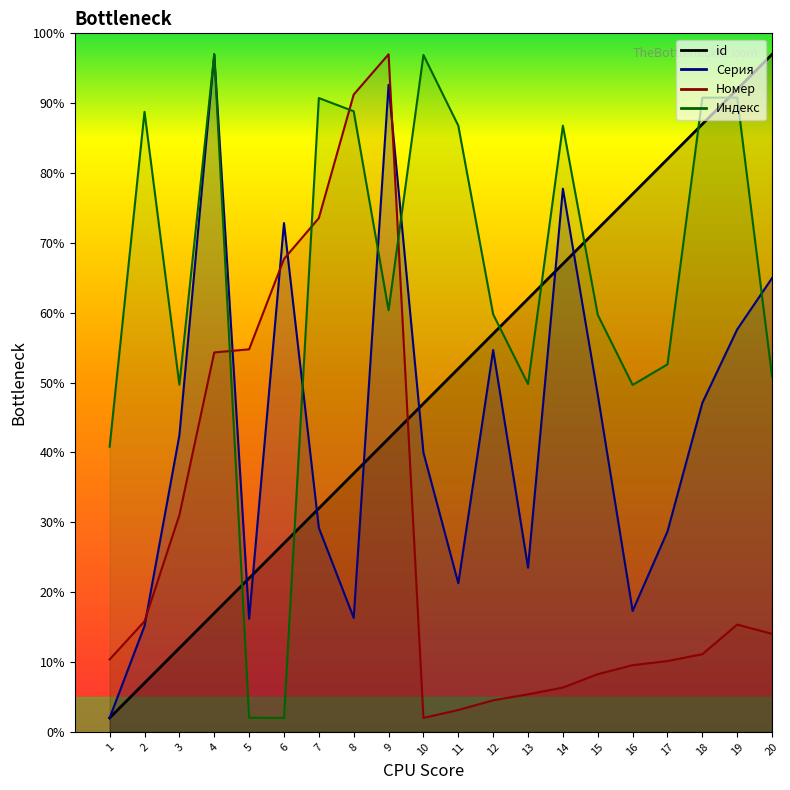

Rank the series by their average value, from lowest to highest.

Номер, Серия, id, Индекс